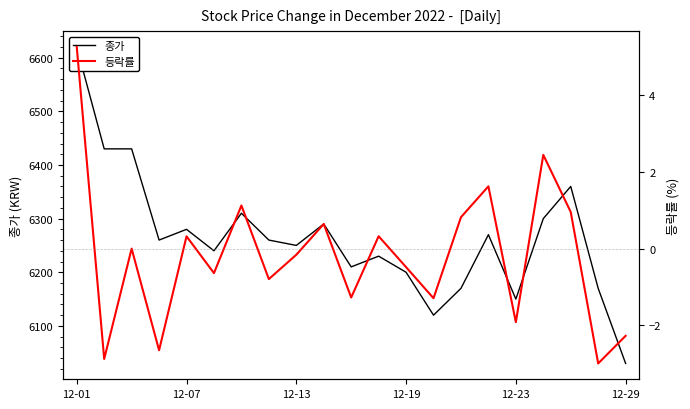

Reading right to left, list all the values displayed in this chart.

종가: 6030.0	6170.0	6360.0	6300.0	6150.0	6270.0	6170.0	6120.0	6200.0	6230.0	6210.0	6290.0	6250.0	6260.0	6310.0	6240.0	6280.0	6260.0	6430.0	6430.0	6620.0
등락률: -2.3	-3.0	1.0	2.4	-1.9	1.6	0.8	-1.3	-0.5	0.3	-1.3	0.6	-0.2	-0.8	1.1	-0.6	0.3	-2.6	0.0	-2.9	5.2